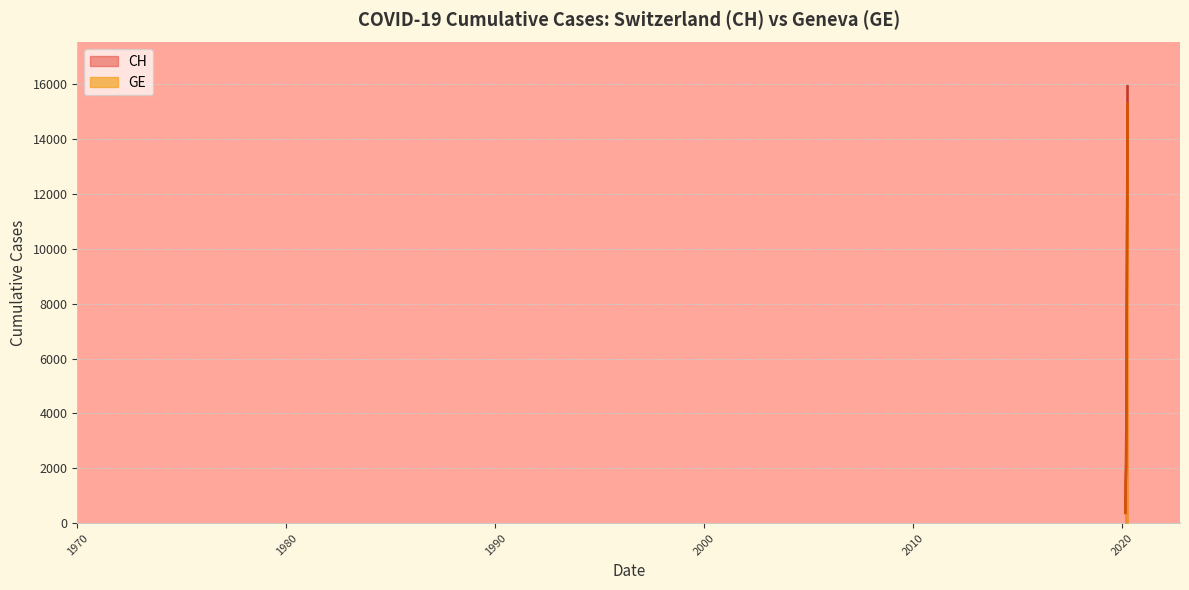

True or false: CH has more than 1 points higher than both neighbors.

False